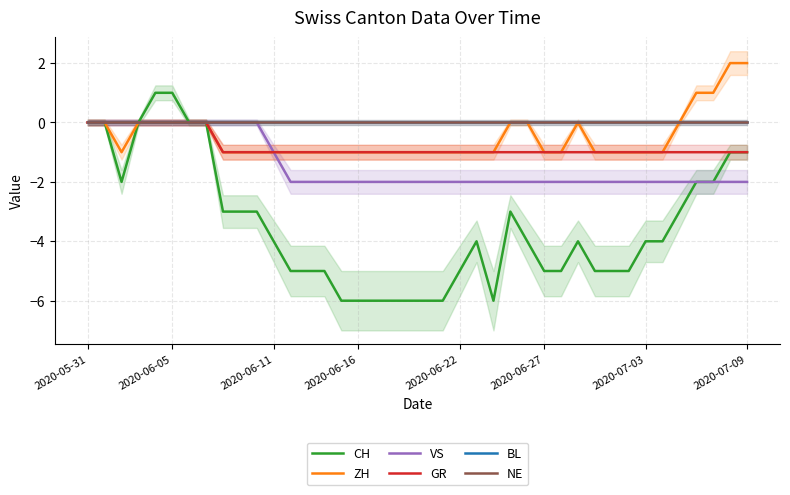

What is the maximum value shown in the chart?

2